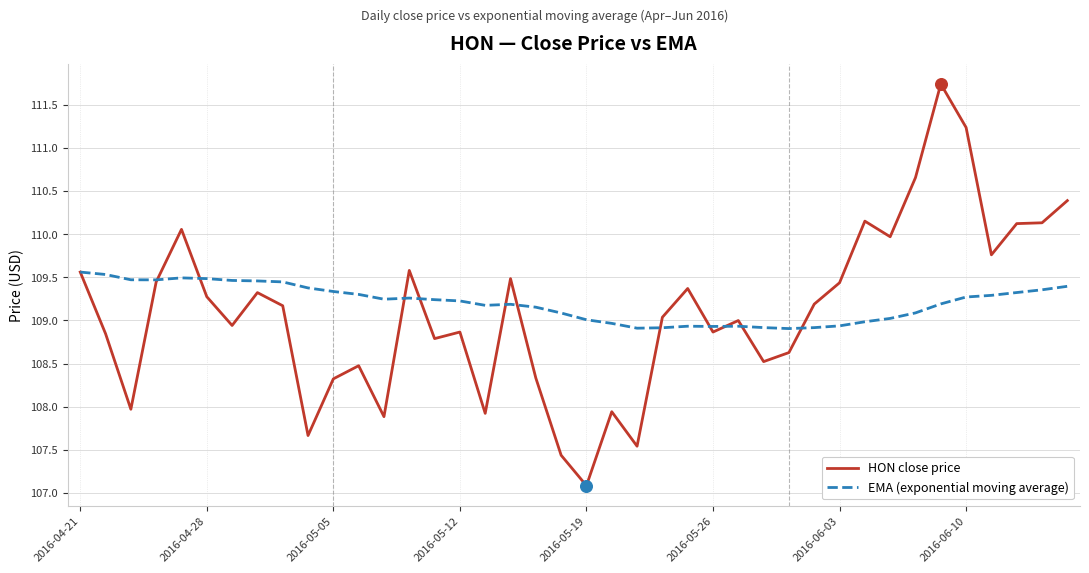

Rank the series by their maximum value, from lowest to highest.

EMA (exponential moving average), HON close price